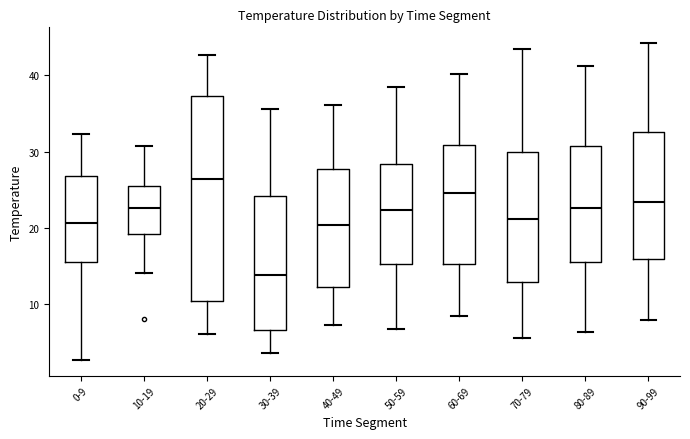

Where does the lower whisker of the box for 50-59 end on the y-axis? The values are not printed on the chart, so give them approximately, as read against the axis.

7